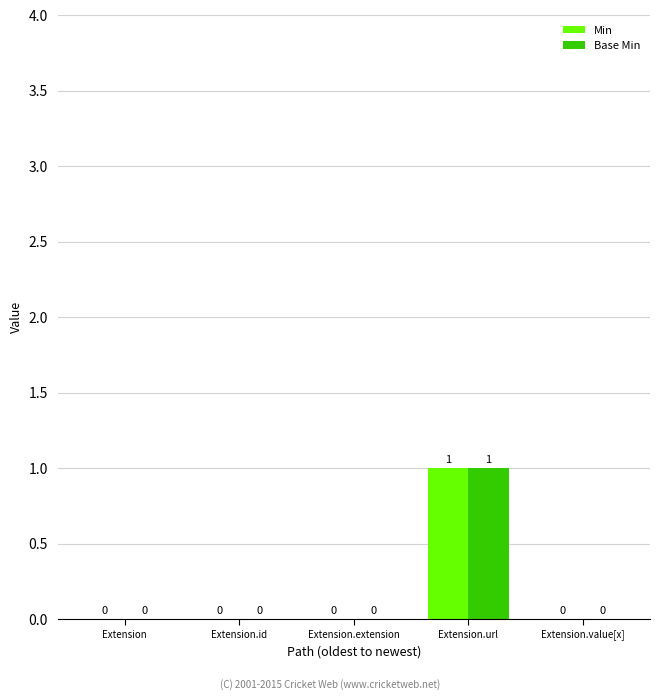

At which category is the sum across all series the highest?

Extension.url